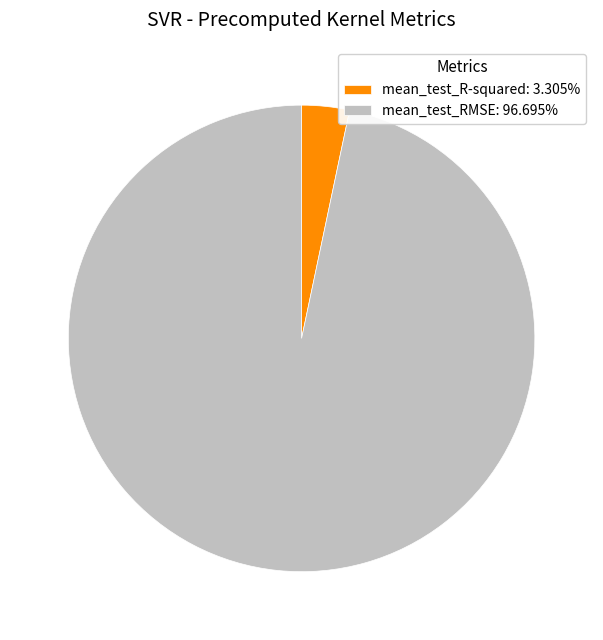

Is there any slice that represents more than half of the pie?

Yes